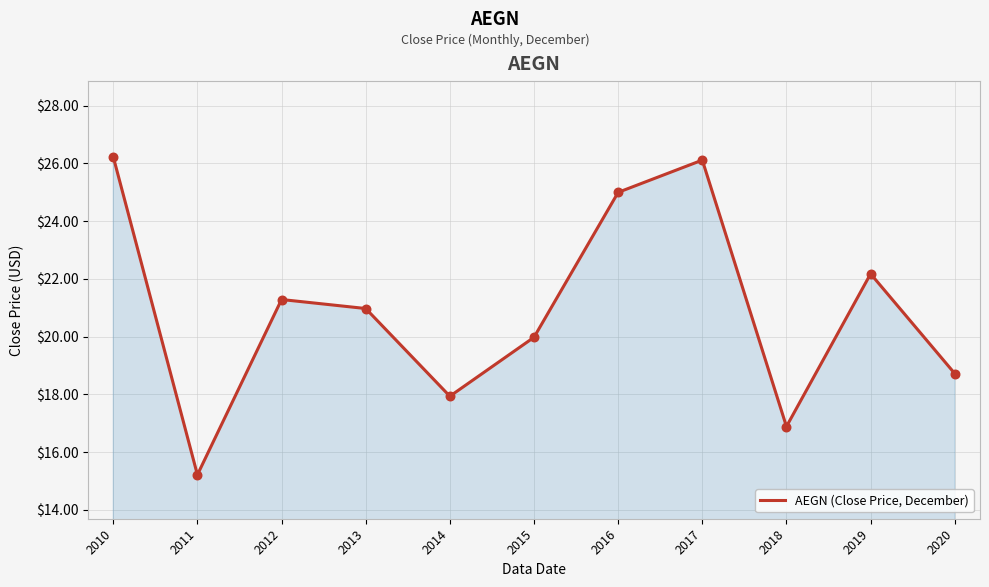

Approximately how many times larger is the value at 2019 compared to 2010?

0.8